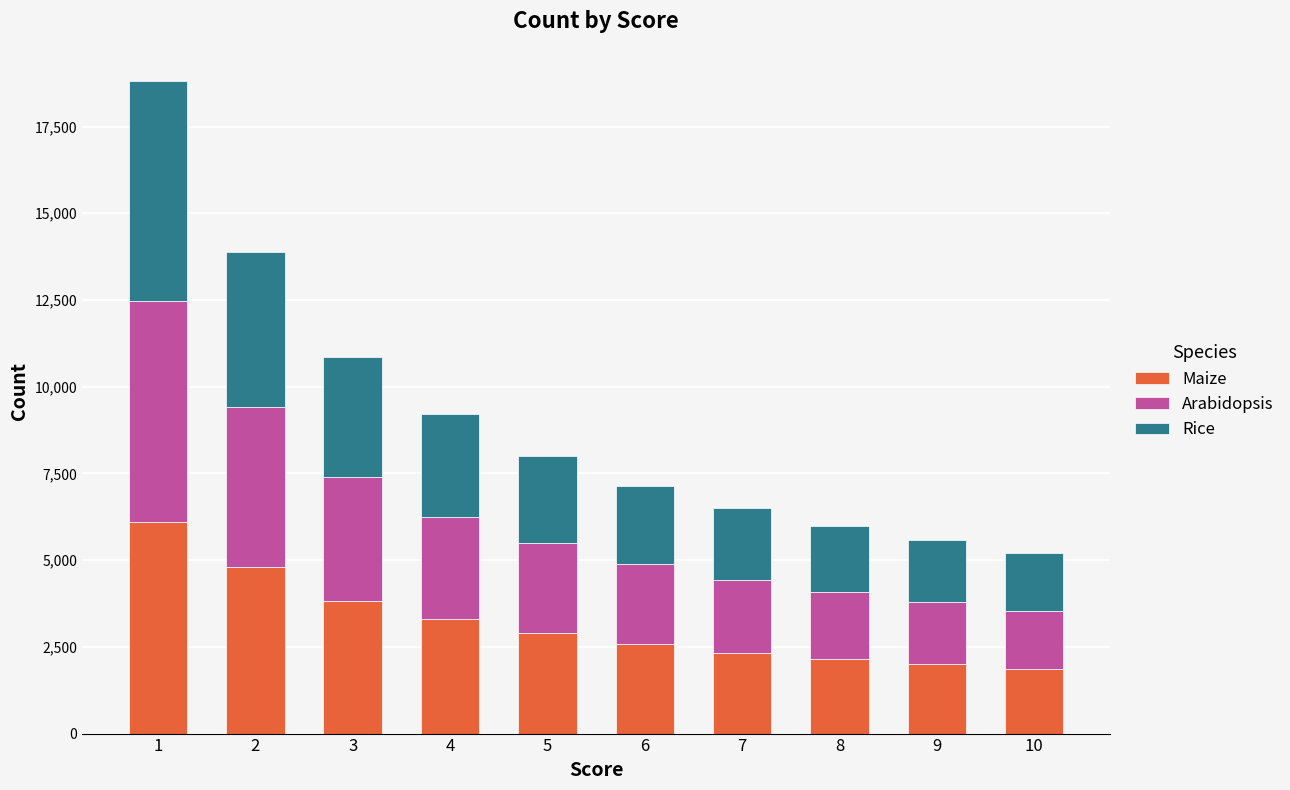

What is the value of the Maize bar at the 3rd from the left?

3818